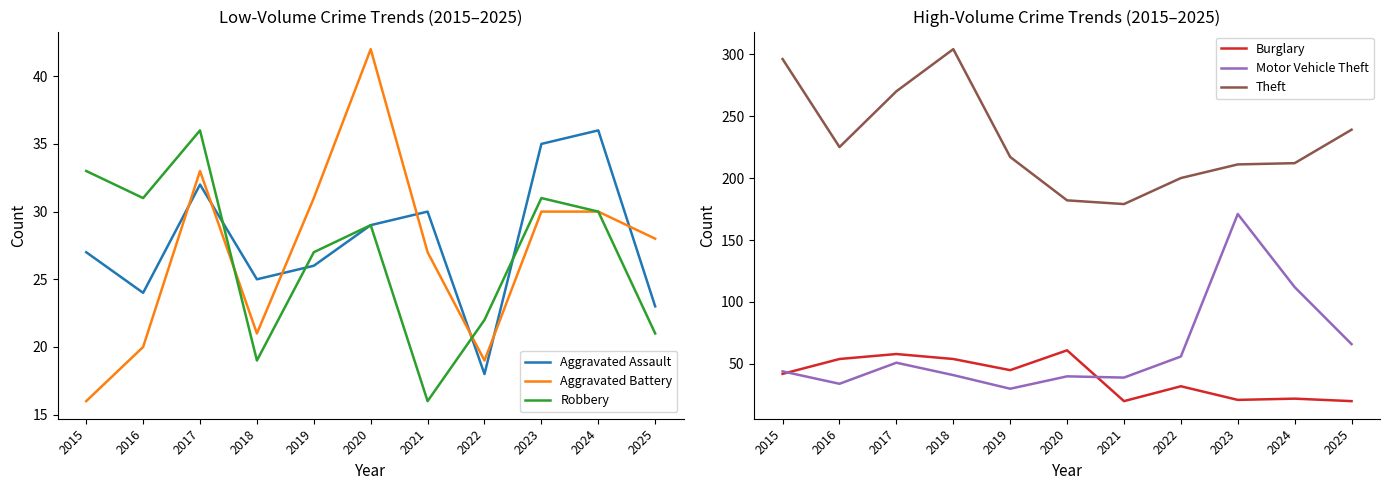

What is the minimum value for Motor Vehicle Theft?

30